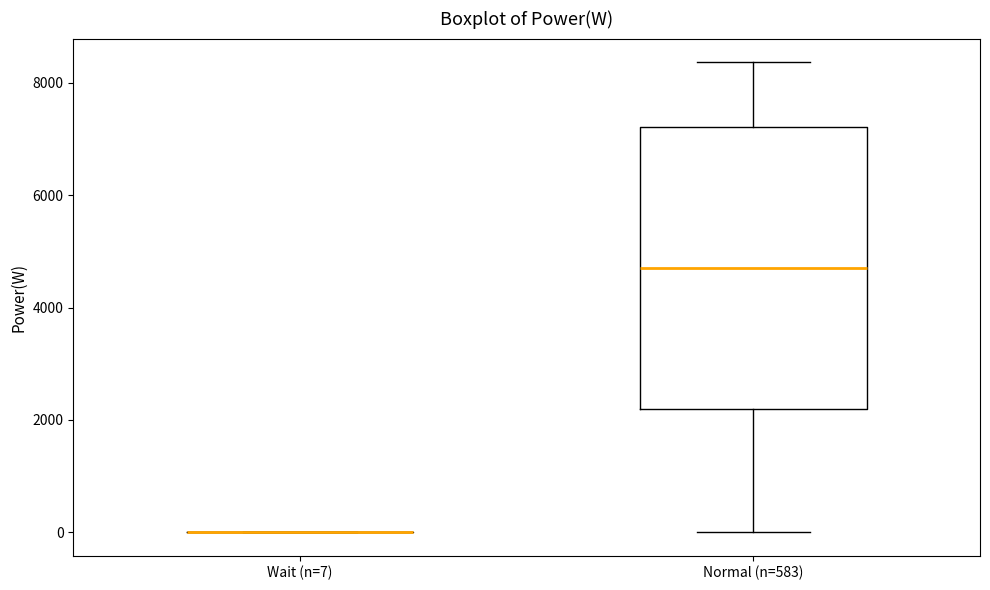

Which box is the tallest, from its lower edge to its upper edge?

Normal (n=583)